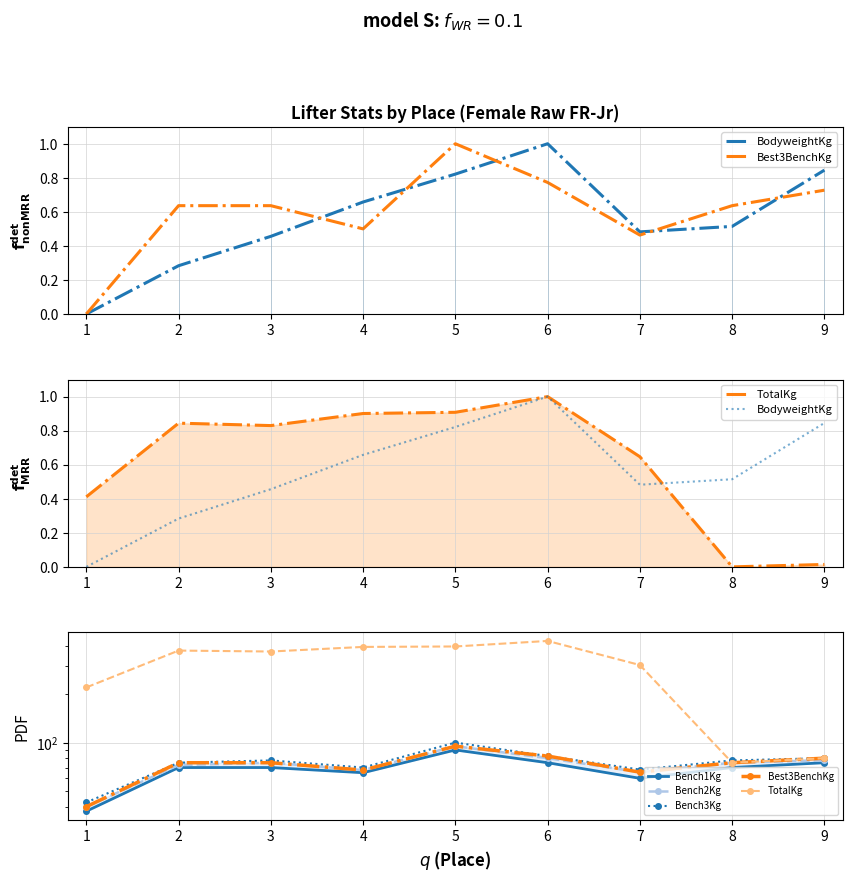

List the labels in order of Best3BenchKg value, largest first.

5, 6, 9, 2, 3, 8, 4, 7, 1